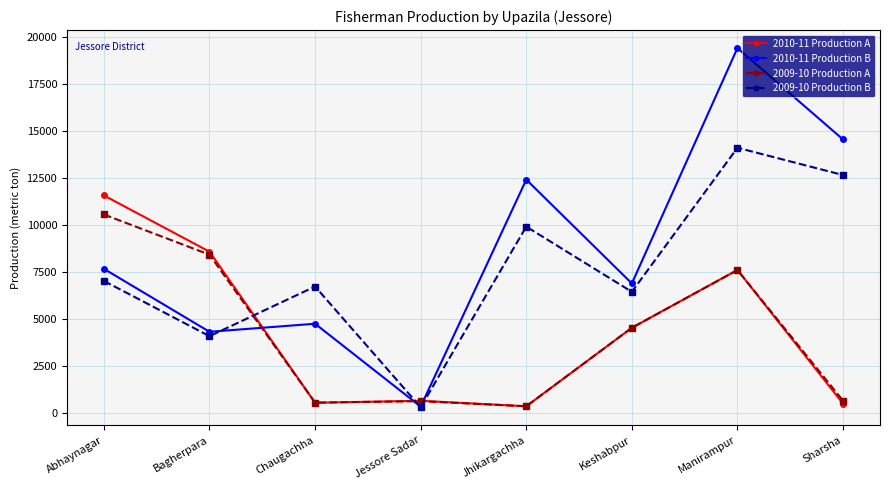

Rank the series by their maximum value, from highest to lowest.

2010-11 Production B, 2009-10 Production B, 2010-11 Production A, 2009-10 Production A